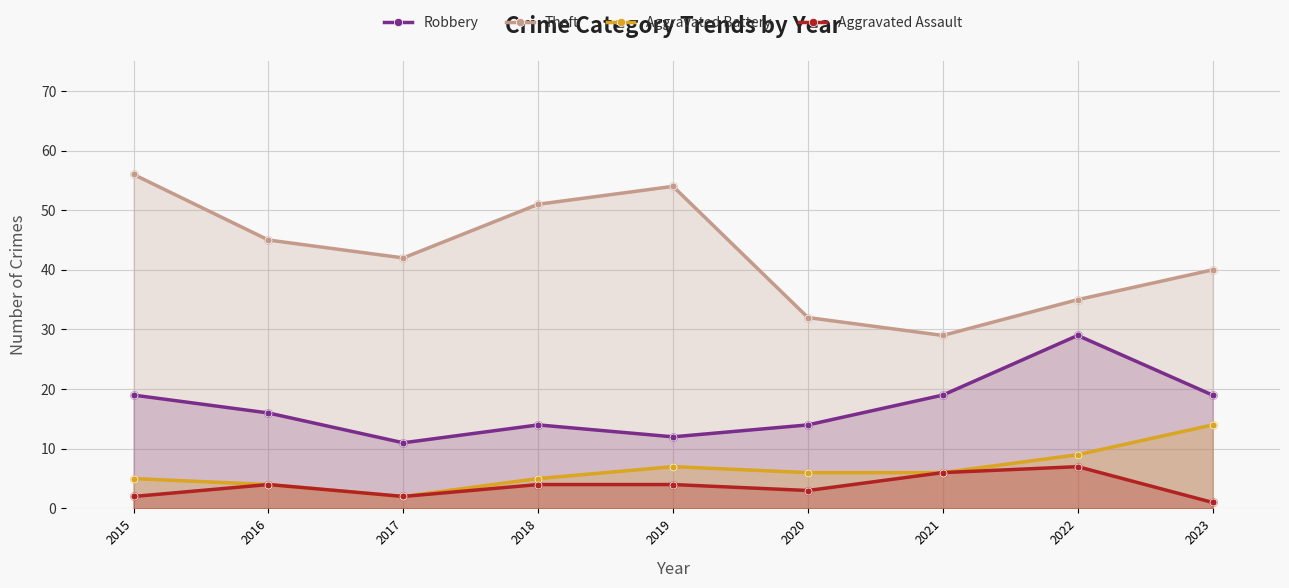

What are all the series names shown in the legend?

Robbery, Theft, Aggravated Battery, Aggravated Assault